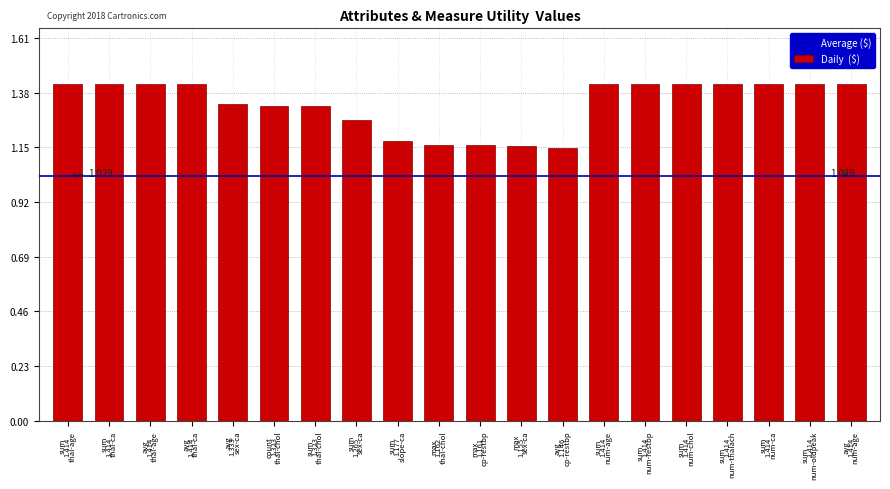

What is the maximum value shown in the chart?

1.4